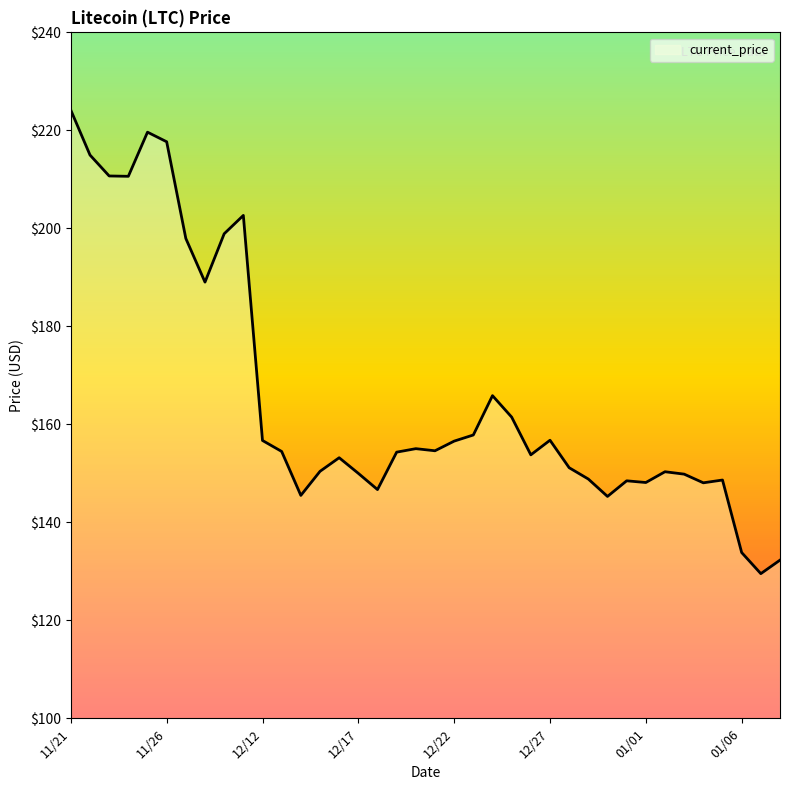

Is this an area chart (filled region under the line)?

No